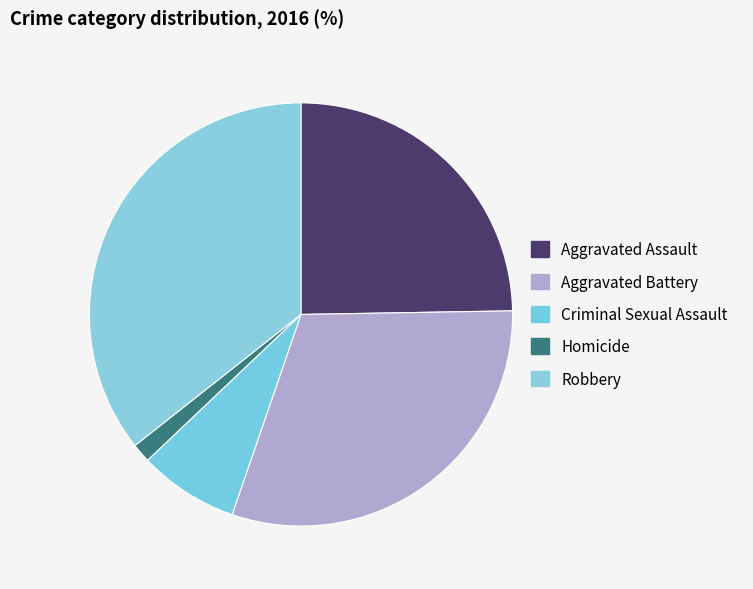

Which has a higher value, Aggravated Battery or Robbery?

Robbery